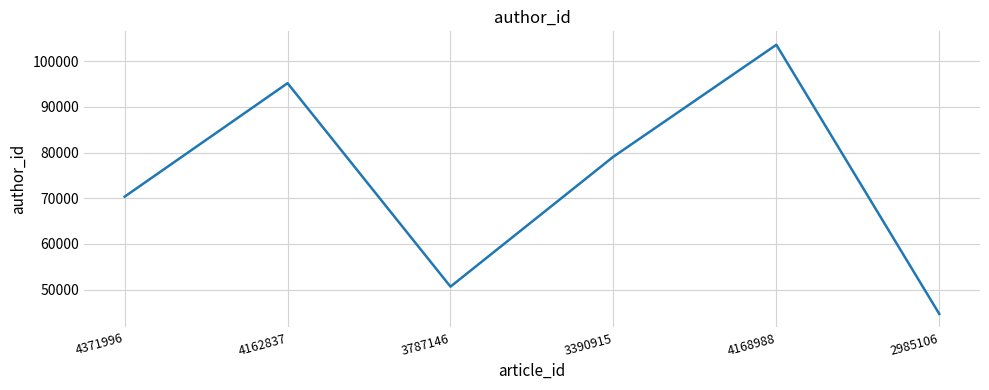

What is the change in value from 4371996 to 2985106?

-25674